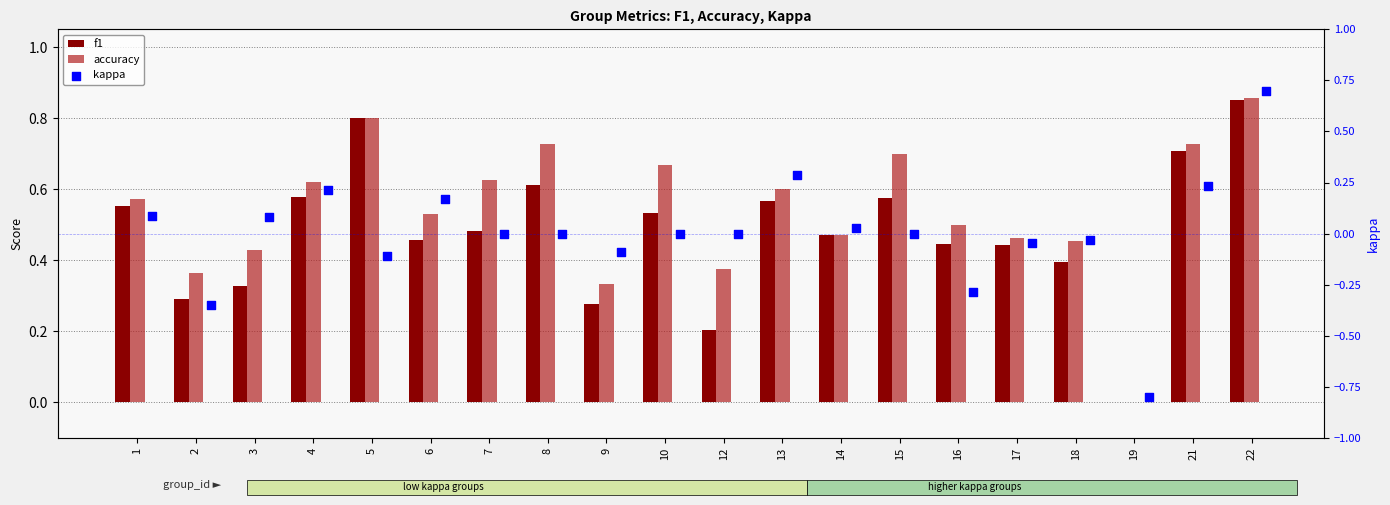

Which series reaches the maximum Y coordinate?

accuracy